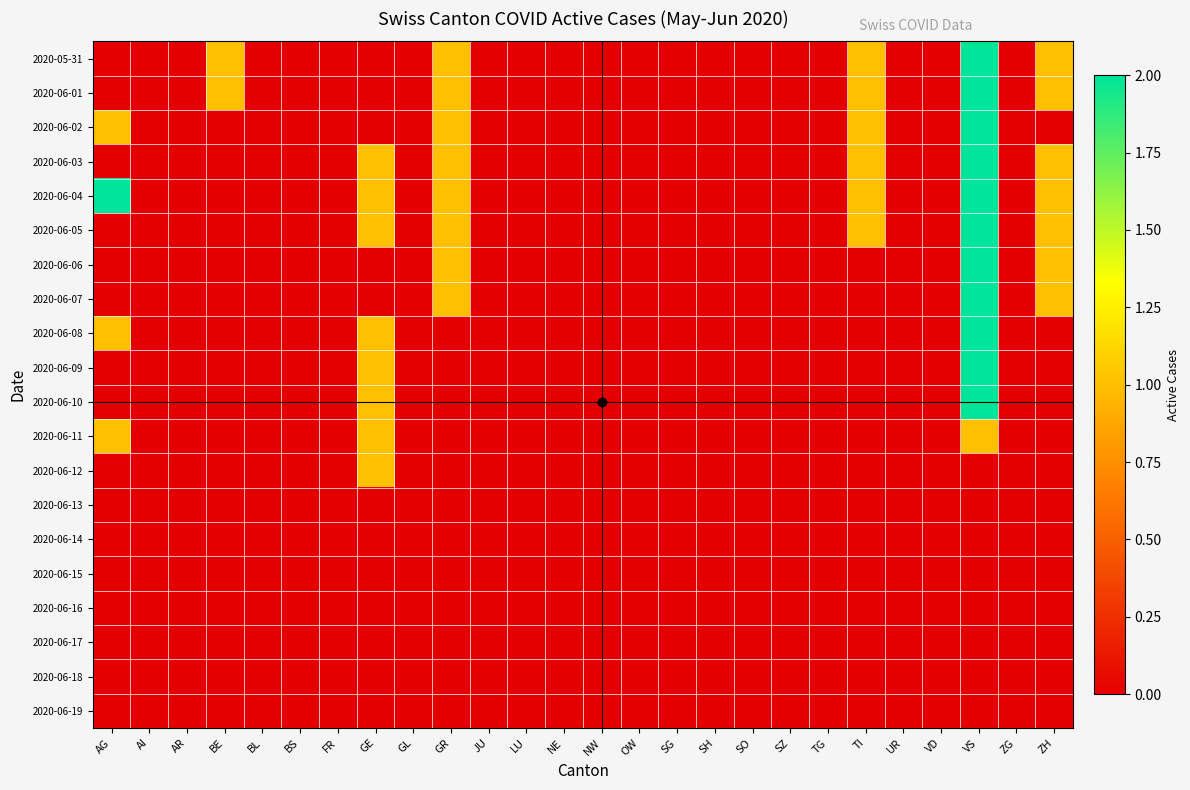

Reading right to left, what are all the values shown in this chart?

2020-05-31: ZH=1	ZG=0	VS=2	VD=0	UR=0	TI=1	TG=0	SZ=0	SO=0	SH=0	SG=0	OW=0	NW=0	NE=0	LU=0	JU=0	GR=1	GL=0	GE=0	FR=0	BS=0	BL=0	BE=1	AR=0	AI=0	AG=0
2020-06-01: ZH=1	ZG=0	VS=2	VD=0	UR=0	TI=1	TG=0	SZ=0	SO=0	SH=0	SG=0	OW=0	NW=0	NE=0	LU=0	JU=0	GR=1	GL=0	GE=0	FR=0	BS=0	BL=0	BE=1	AR=0	AI=0	AG=0
2020-06-02: ZH=0	ZG=0	VS=2	VD=0	UR=0	TI=1	TG=0	SZ=0	SO=0	SH=0	SG=0	OW=0	NW=0	NE=0	LU=0	JU=0	GR=1	GL=0	GE=0	FR=0	BS=0	BL=0	BE=0	AR=0	AI=0	AG=1
2020-06-03: ZH=1	ZG=0	VS=2	VD=0	UR=0	TI=1	TG=0	SZ=0	SO=0	SH=0	SG=0	OW=0	NW=0	NE=0	LU=0	JU=0	GR=1	GL=0	GE=1	FR=0	BS=0	BL=0	BE=0	AR=0	AI=0	AG=0
2020-06-04: ZH=1	ZG=0	VS=2	VD=0	UR=0	TI=1	TG=0	SZ=0	SO=0	SH=0	SG=0	OW=0	NW=0	NE=0	LU=0	JU=0	GR=1	GL=0	GE=1	FR=0	BS=0	BL=0	BE=0	AR=0	AI=0	AG=2
2020-06-05: ZH=1	ZG=0	VS=2	VD=0	UR=0	TI=1	TG=0	SZ=0	SO=0	SH=0	SG=0	OW=0	NW=0	NE=0	LU=0	JU=0	GR=1	GL=0	GE=1	FR=0	BS=0	BL=0	BE=0	AR=0	AI=0	AG=0
2020-06-06: ZH=1	ZG=0	VS=2	VD=0	UR=0	TI=0	TG=0	SZ=0	SO=0	SH=0	SG=0	OW=0	NW=0	NE=0	LU=0	JU=0	GR=1	GL=0	GE=0	FR=0	BS=0	BL=0	BE=0	AR=0	AI=0	AG=0
2020-06-07: ZH=1	ZG=0	VS=2	VD=0	UR=0	TI=0	TG=0	SZ=0	SO=0	SH=0	SG=0	OW=0	NW=0	NE=0	LU=0	JU=0	GR=1	GL=0	GE=0	FR=0	BS=0	BL=0	BE=0	AR=0	AI=0	AG=0
2020-06-08: ZH=0	ZG=0	VS=2	VD=0	UR=0	TI=0	TG=0	SZ=0	SO=0	SH=0	SG=0	OW=0	NW=0	NE=0	LU=0	JU=0	GR=0	GL=0	GE=1	FR=0	BS=0	BL=0	BE=0	AR=0	AI=0	AG=1
2020-06-09: ZH=0	ZG=0	VS=2	VD=0	UR=0	TI=0	TG=0	SZ=0	SO=0	SH=0	SG=0	OW=0	NW=0	NE=0	LU=0	JU=0	GR=0	GL=0	GE=1	FR=0	BS=0	BL=0	BE=0	AR=0	AI=0	AG=0
2020-06-10: ZH=0	ZG=0	VS=2	VD=0	UR=0	TI=0	TG=0	SZ=0	SO=0	SH=0	SG=0	OW=0	NW=0	NE=0	LU=0	JU=0	GR=0	GL=0	GE=1	FR=0	BS=0	BL=0	BE=0	AR=0	AI=0	AG=0
2020-06-11: ZH=0	ZG=0	VS=1	VD=0	UR=0	TI=0	TG=0	SZ=0	SO=0	SH=0	SG=0	OW=0	NW=0	NE=0	LU=0	JU=0	GR=0	GL=0	GE=1	FR=0	BS=0	BL=0	BE=0	AR=0	AI=0	AG=1
2020-06-12: ZH=0	ZG=0	VS=0	VD=0	UR=0	TI=0	TG=0	SZ=0	SO=0	SH=0	SG=0	OW=0	NW=0	NE=0	LU=0	JU=0	GR=0	GL=0	GE=1	FR=0	BS=0	BL=0	BE=0	AR=0	AI=0	AG=0
2020-06-13: ZH=0	ZG=0	VS=0	VD=0	UR=0	TI=0	TG=0	SZ=0	SO=0	SH=0	SG=0	OW=0	NW=0	NE=0	LU=0	JU=0	GR=0	GL=0	GE=0	FR=0	BS=0	BL=0	BE=0	AR=0	AI=0	AG=0
2020-06-14: ZH=0	ZG=0	VS=0	VD=0	UR=0	TI=0	TG=0	SZ=0	SO=0	SH=0	SG=0	OW=0	NW=0	NE=0	LU=0	JU=0	GR=0	GL=0	GE=0	FR=0	BS=0	BL=0	BE=0	AR=0	AI=0	AG=0
2020-06-15: ZH=0	ZG=0	VS=0	VD=0	UR=0	TI=0	TG=0	SZ=0	SO=0	SH=0	SG=0	OW=0	NW=0	NE=0	LU=0	JU=0	GR=0	GL=0	GE=0	FR=0	BS=0	BL=0	BE=0	AR=0	AI=0	AG=0
2020-06-16: ZH=0	ZG=0	VS=0	VD=0	UR=0	TI=0	TG=0	SZ=0	SO=0	SH=0	SG=0	OW=0	NW=0	NE=0	LU=0	JU=0	GR=0	GL=0	GE=0	FR=0	BS=0	BL=0	BE=0	AR=0	AI=0	AG=0
2020-06-17: ZH=0	ZG=0	VS=0	VD=0	UR=0	TI=0	TG=0	SZ=0	SO=0	SH=0	SG=0	OW=0	NW=0	NE=0	LU=0	JU=0	GR=0	GL=0	GE=0	FR=0	BS=0	BL=0	BE=0	AR=0	AI=0	AG=0
2020-06-18: ZH=0	ZG=0	VS=0	VD=0	UR=0	TI=0	TG=0	SZ=0	SO=0	SH=0	SG=0	OW=0	NW=0	NE=0	LU=0	JU=0	GR=0	GL=0	GE=0	FR=0	BS=0	BL=0	BE=0	AR=0	AI=0	AG=0
2020-06-19: ZH=0	ZG=0	VS=0	VD=0	UR=0	TI=0	TG=0	SZ=0	SO=0	SH=0	SG=0	OW=0	NW=0	NE=0	LU=0	JU=0	GR=0	GL=0	GE=0	FR=0	BS=0	BL=0	BE=0	AR=0	AI=0	AG=0